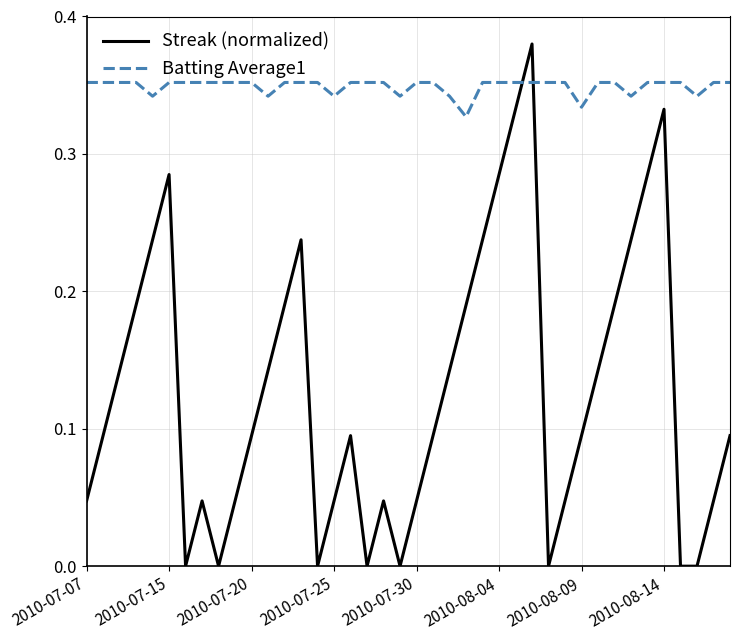

Which series has the largest range (max minus min)?

Streak (normalized)